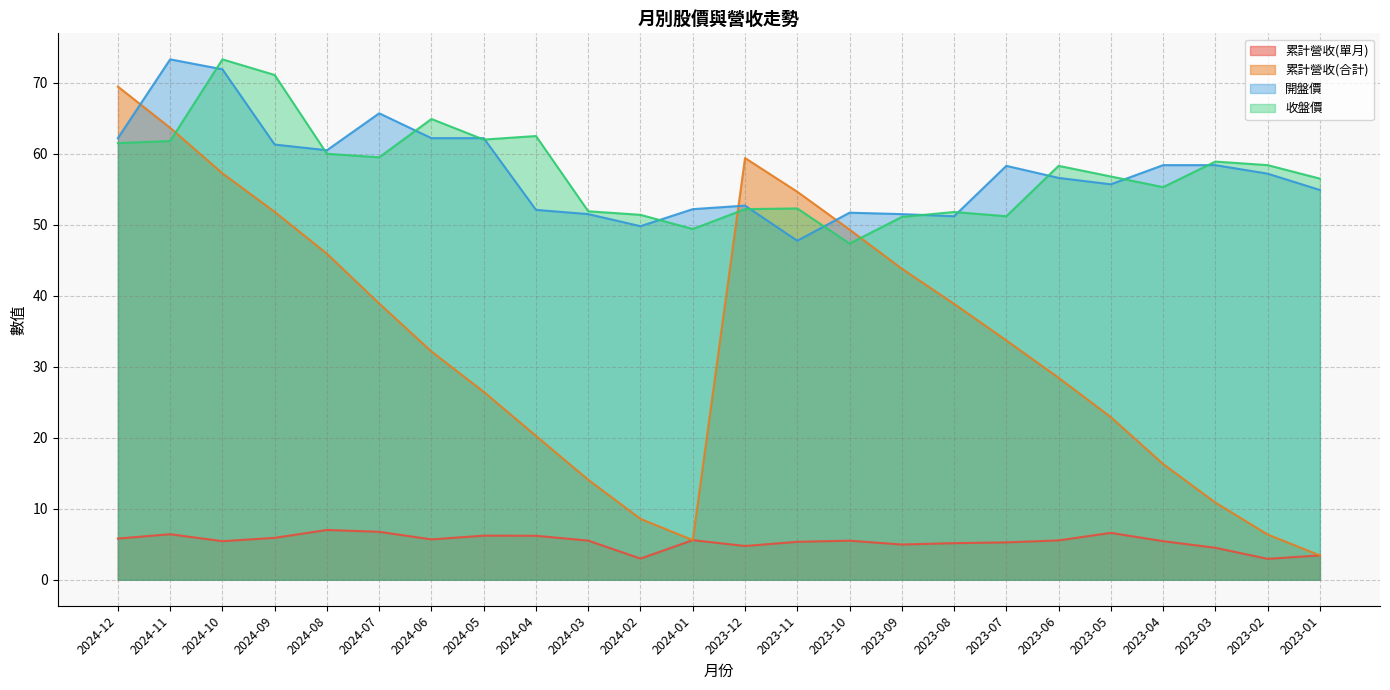

At which label is 累計營收(合計) closest to 36?

2023-07